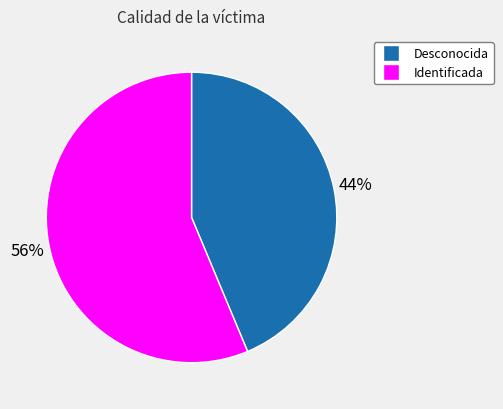

To the nearest percent, what is the average slice percentage?

50%